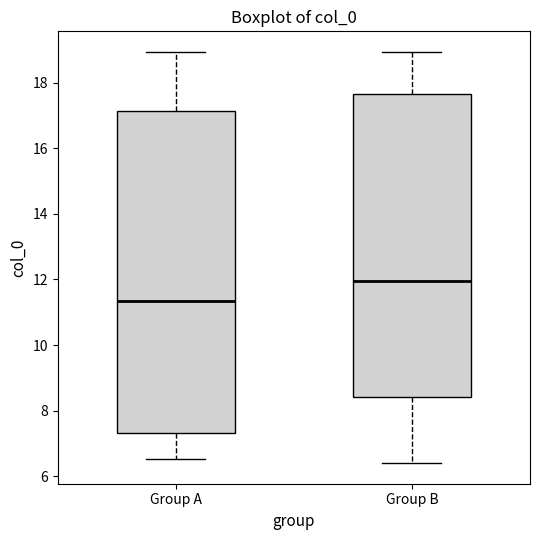

Where is the lower edge of the box for Group B on the y-axis? The values are not printed on the chart, so give them approximately, as read against the axis.

8.4